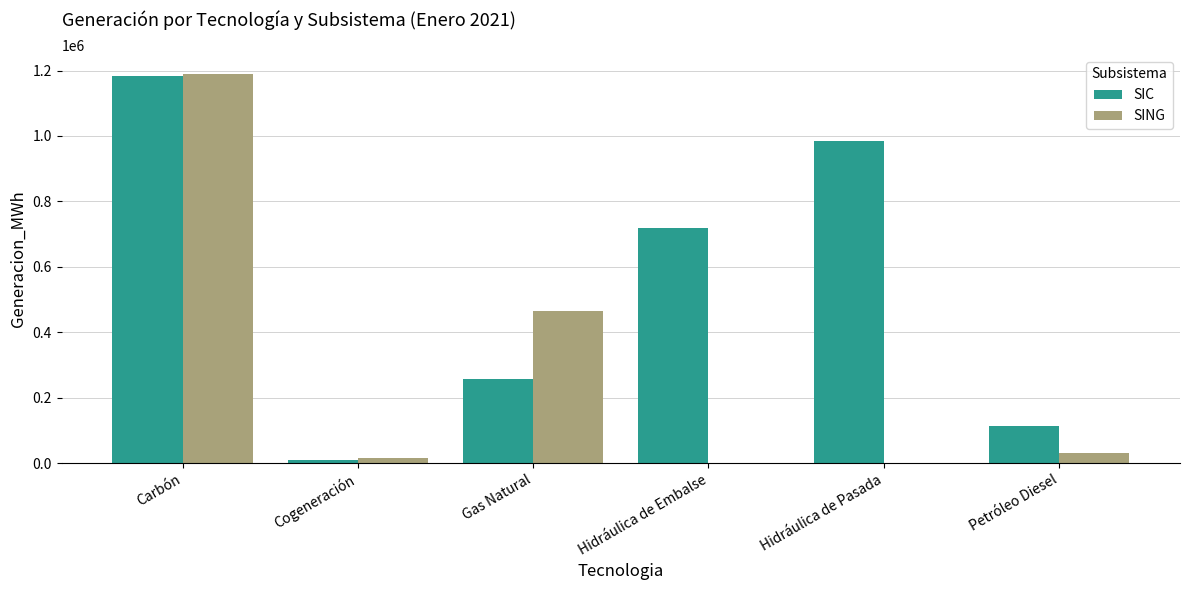

Is it true that SING equals -790643.8 at Hidráulica de Pasada?

False